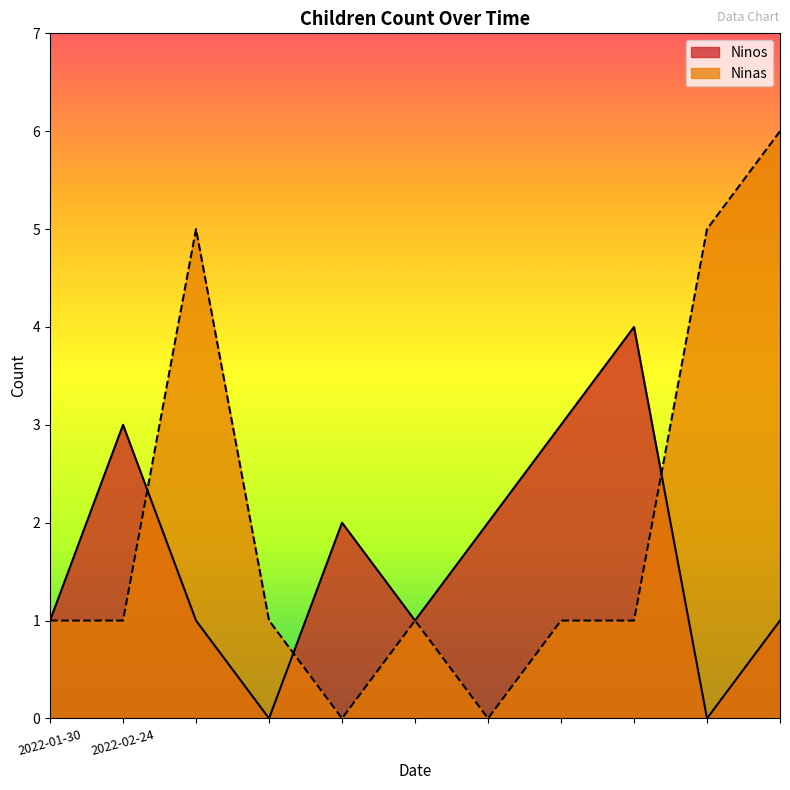

What is the maximum value for Ninos?

4